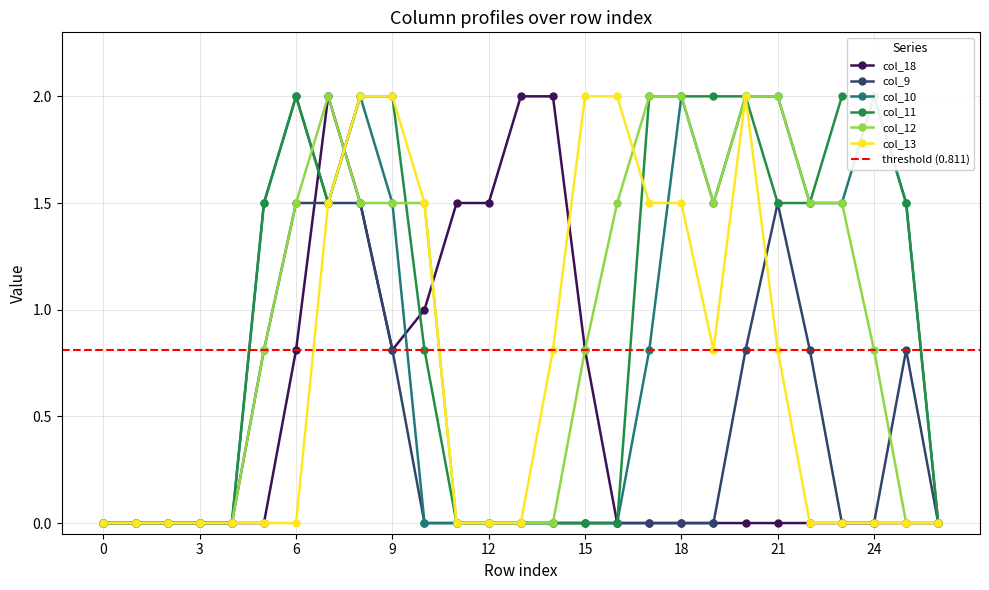

Is this an area chart (filled region under the line)?

No